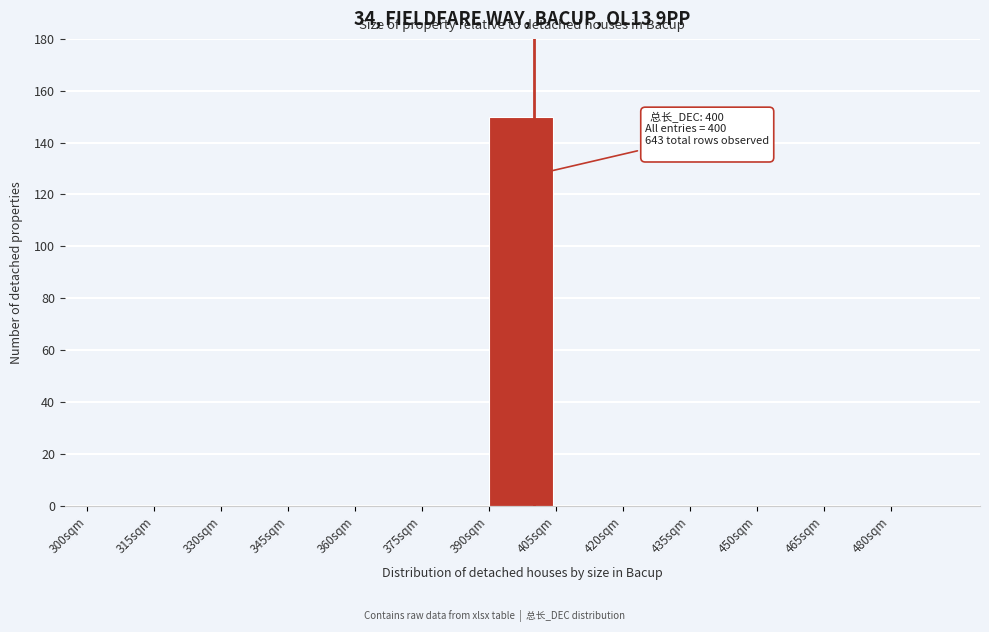

Over which range of the x-axis is the bar tallest?

390 to 405